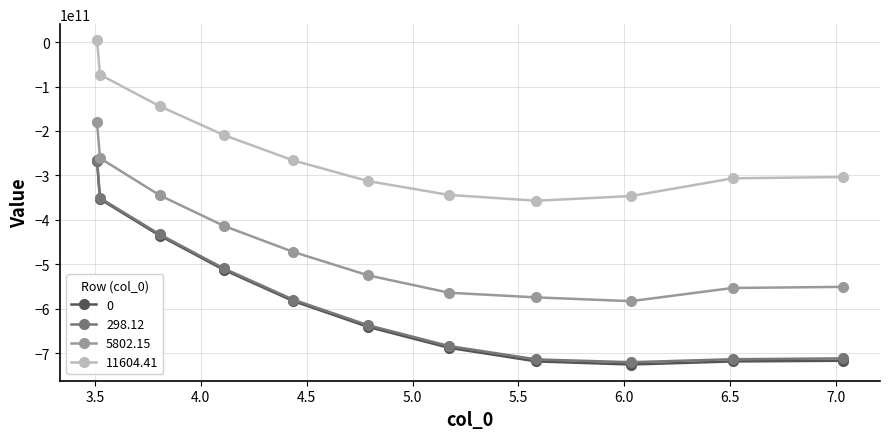

How many distinct data groups are displayed?

4